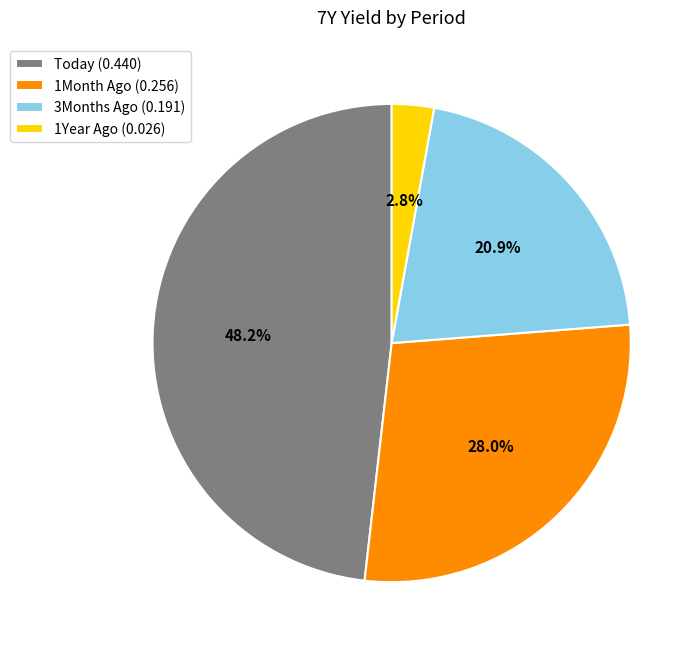

How much of the chart is everything except 1Year Ago?

97.2%